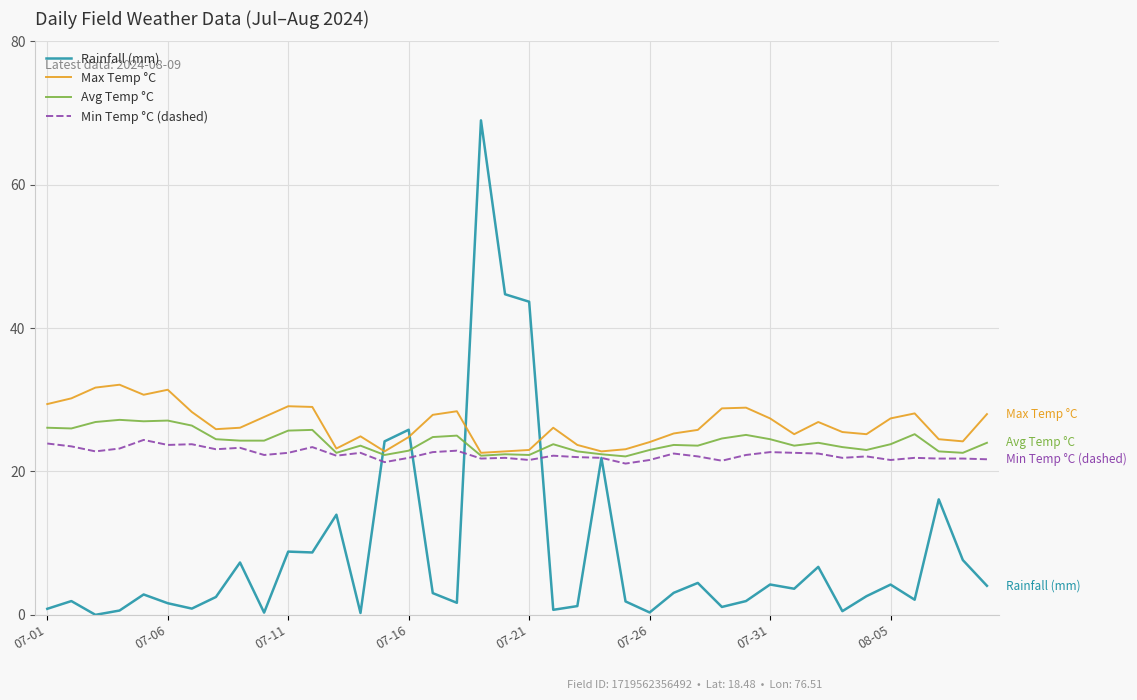

Count the number of categories in the chart.

40